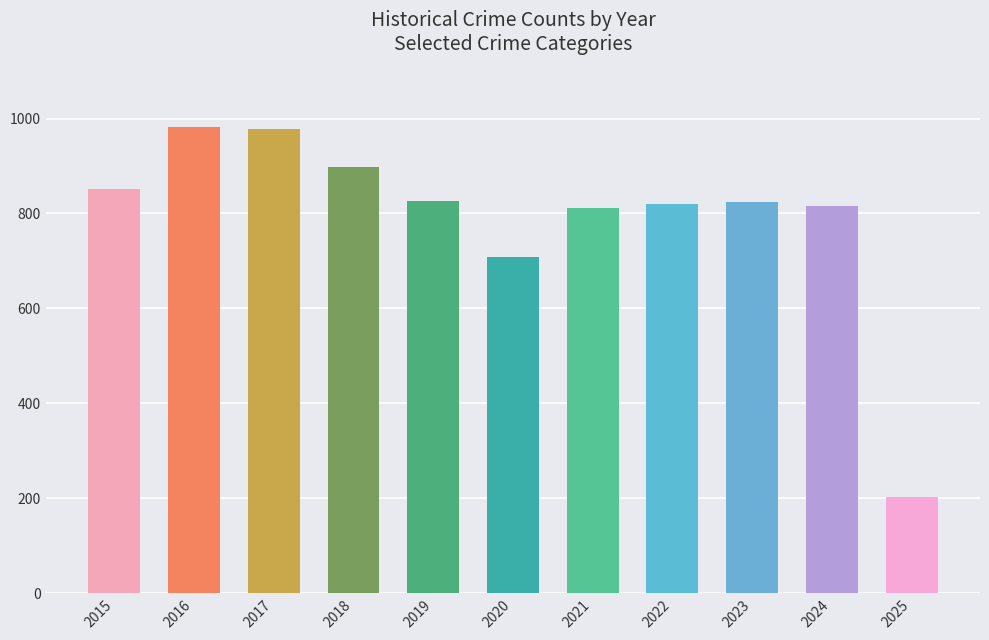

The chart shows a value of 1276 at 2019. True or false?

False